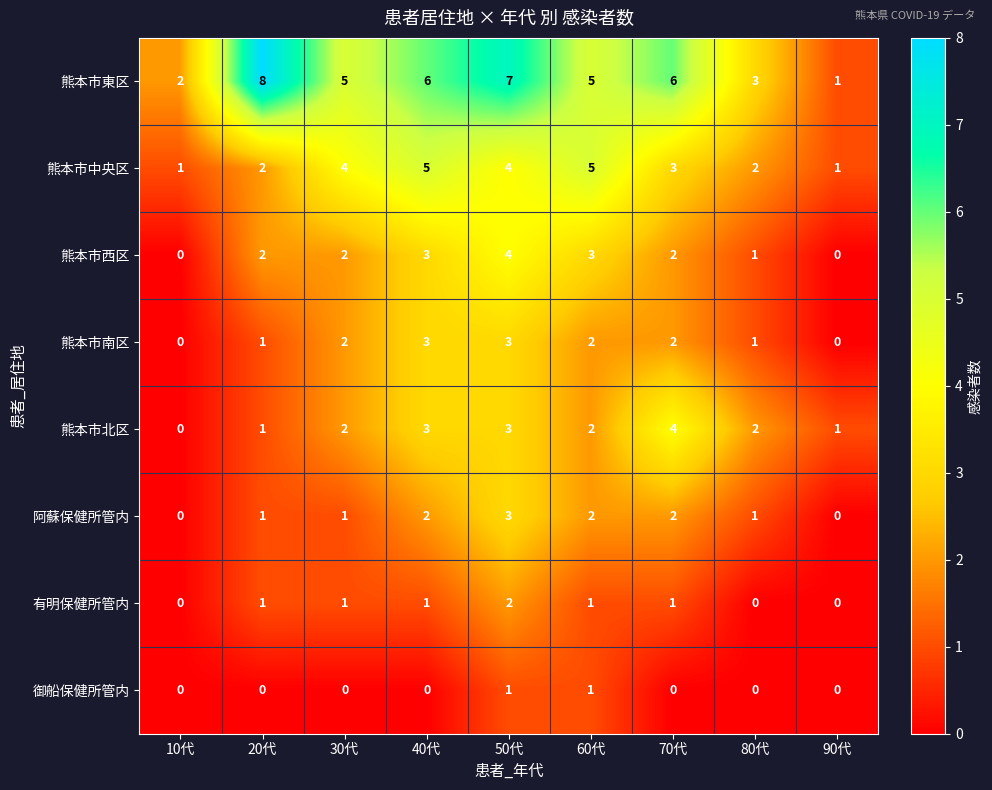

What is the average value of the 熊本市中央区 series?

3